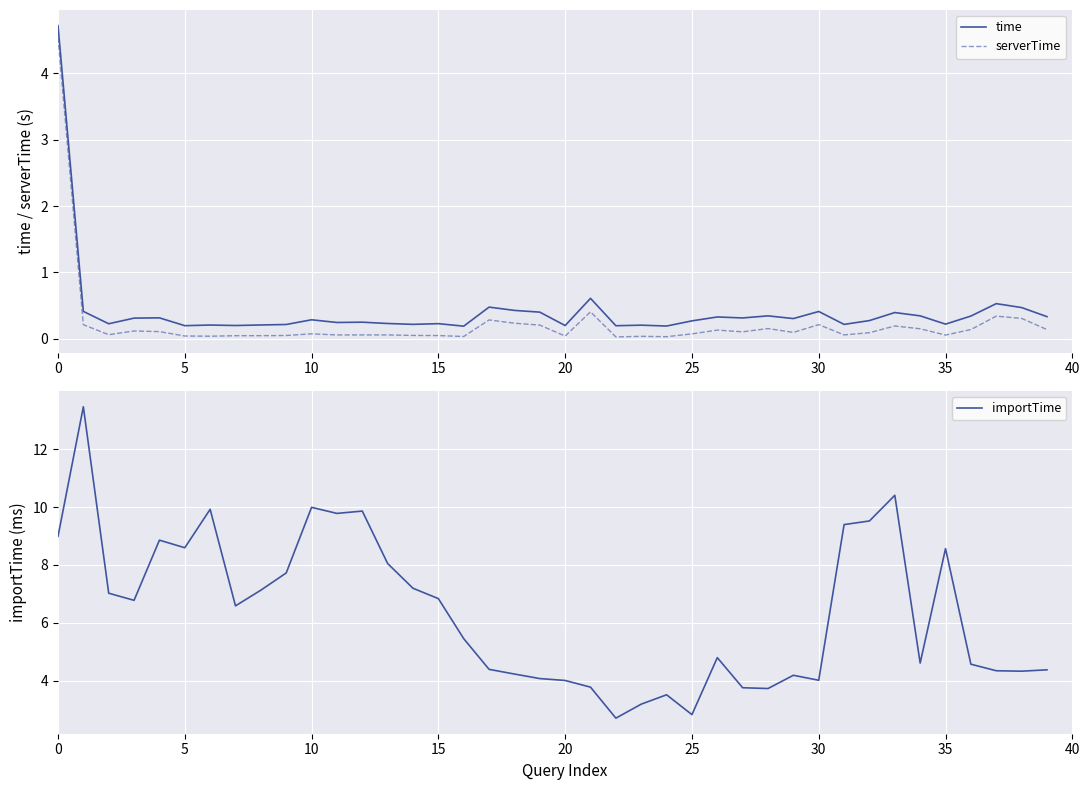

Is the value of time at 0 greater than the value of serverTime at 10?

Yes